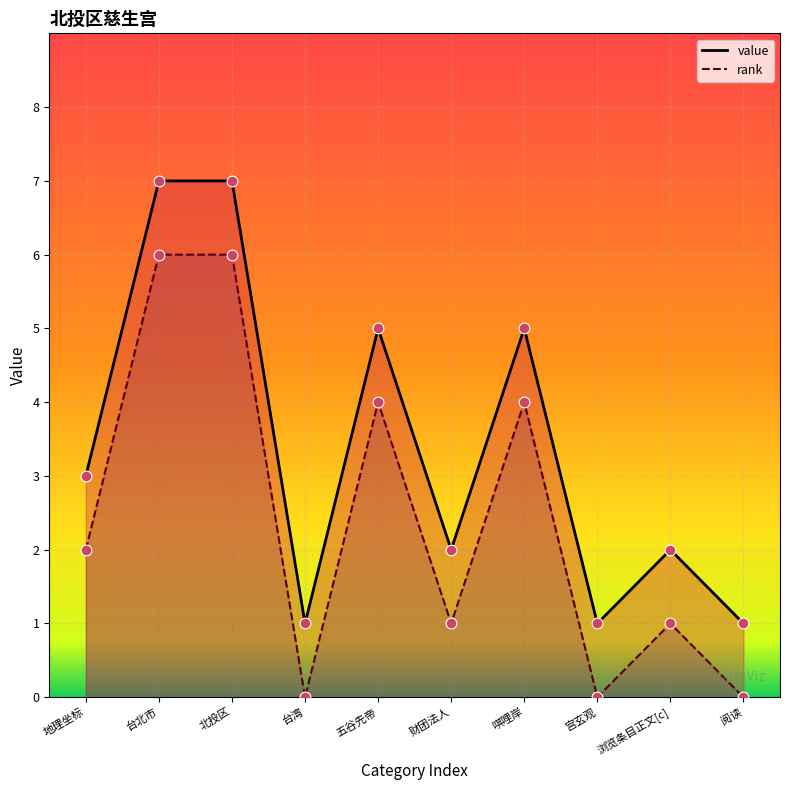

Which series reaches the maximum Y coordinate?

value